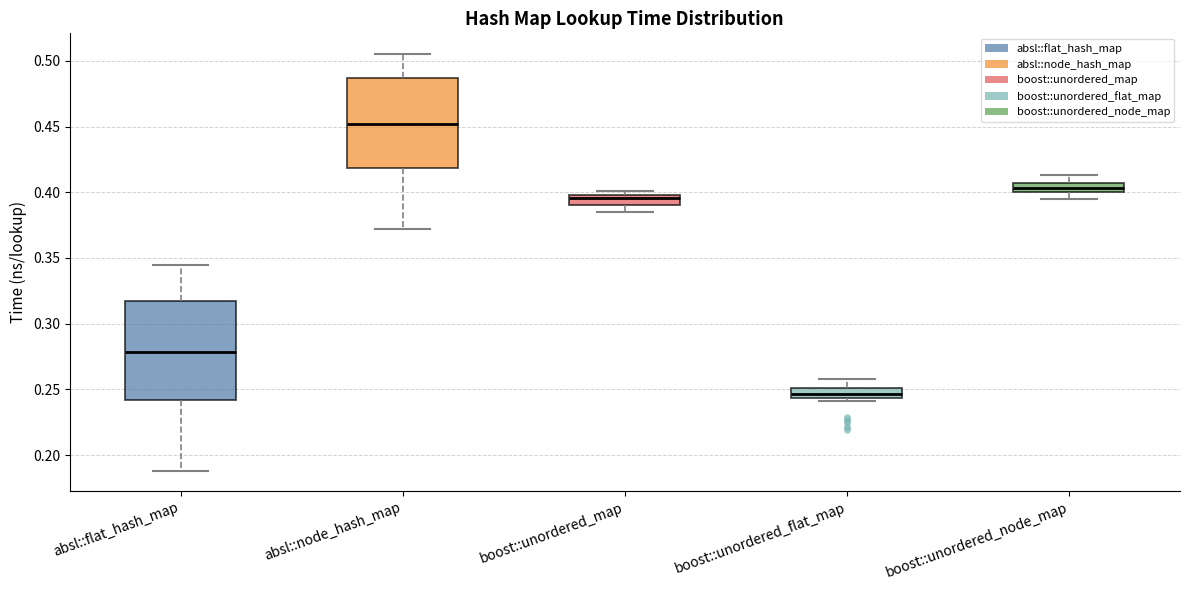

Which box's median line is the lowest?

boost::unordered_flat_map